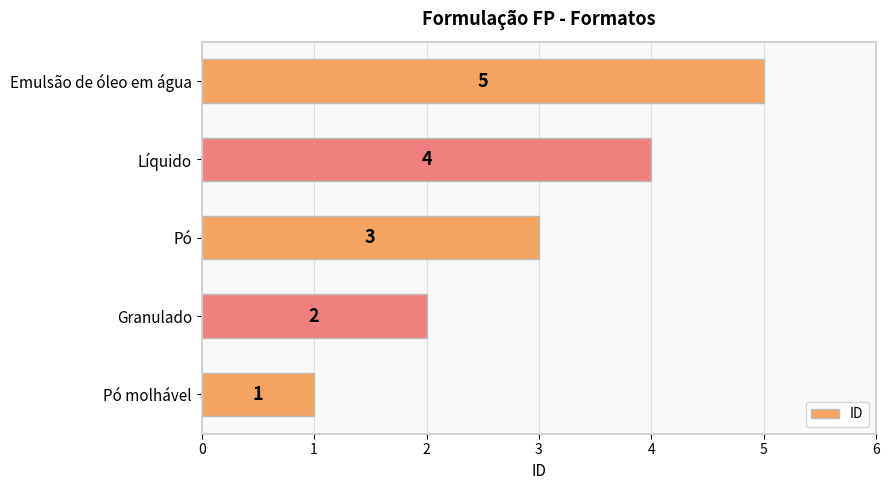

List the labels in order of value, largest first.

Emulsão de óleo em água, Líquido, Pó, Granulado, Pó molhável